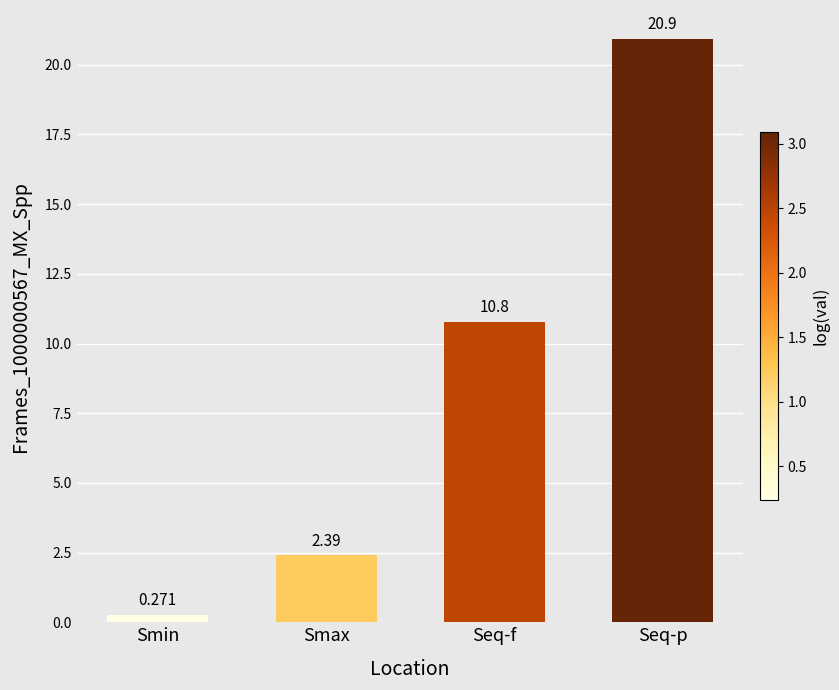

What is the sum of the values at Smax and Seq-p?

23.3